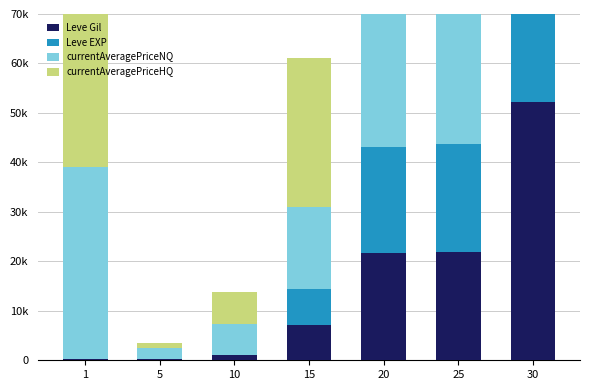

How many bars are there in total?

28